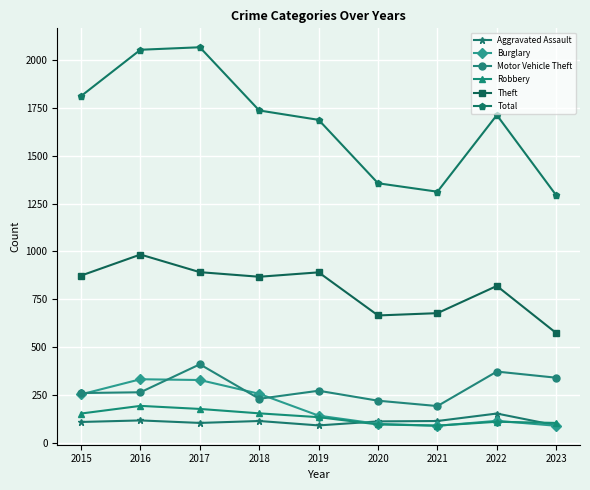

What is the minimum value shown in the chart?

90